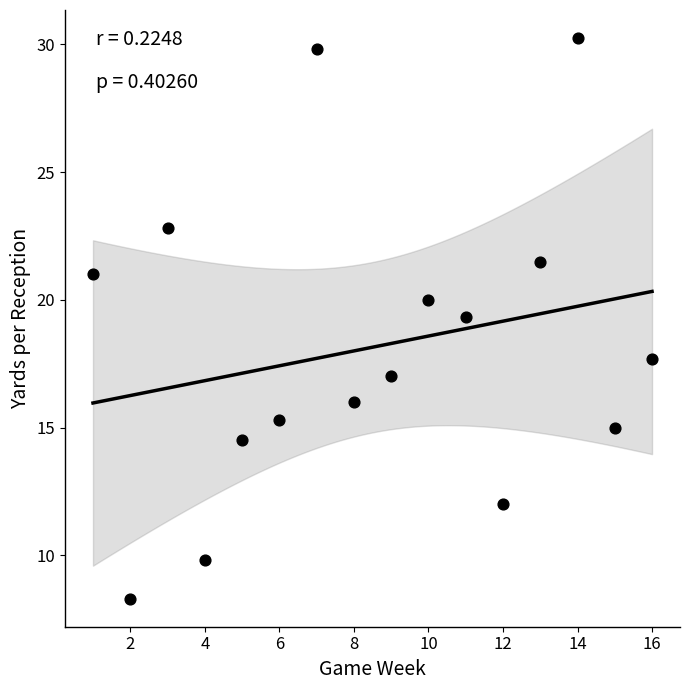

What Y value in the scatter plot is closest to 19?

19.3